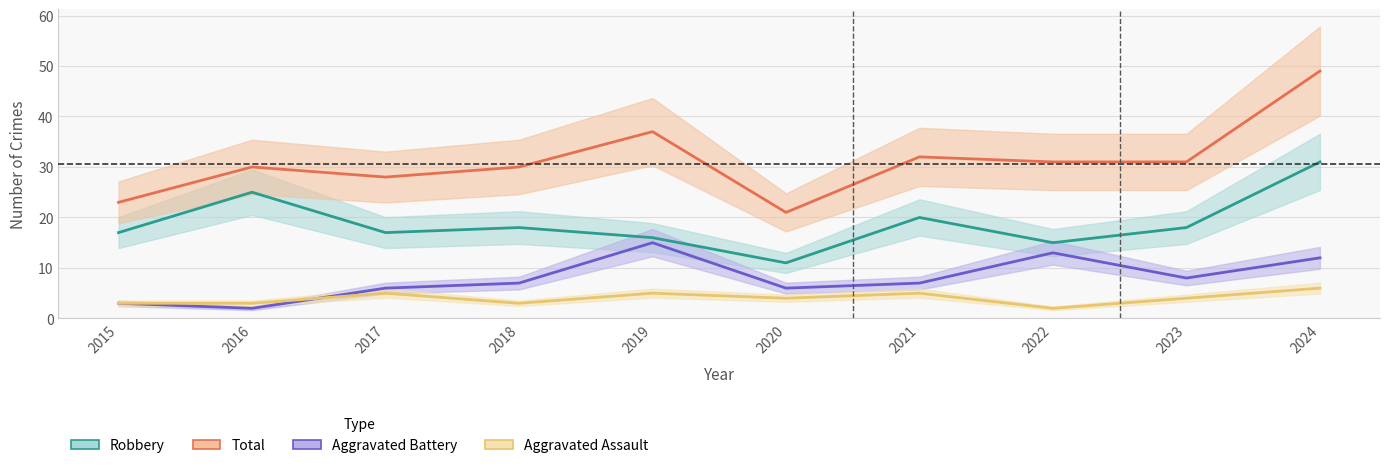

What is the total value across all series at 2022?

61